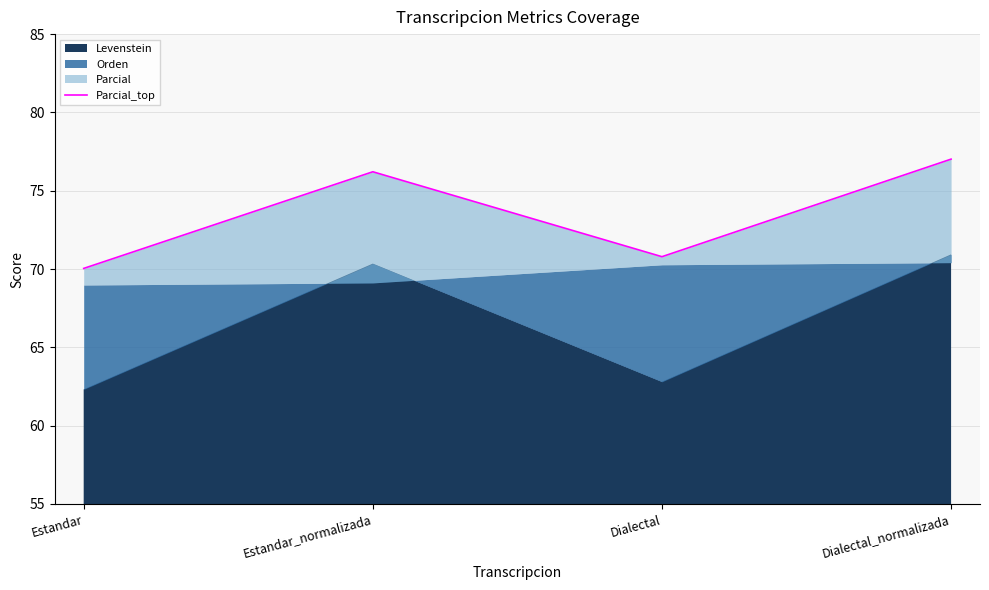

Which has a higher value, Dialectal or Estandar?

Dialectal